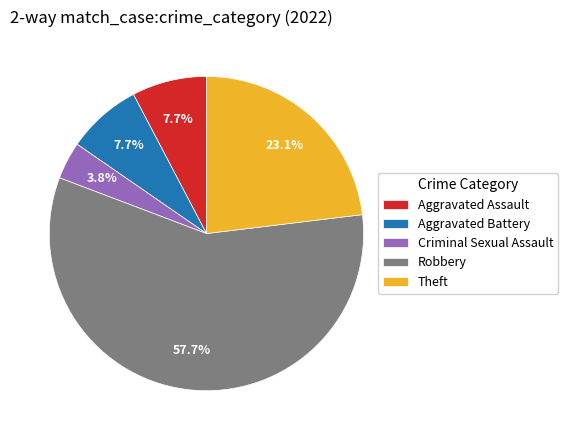

To the nearest percent, what portion does Criminal Sexual Assault represent?

4%